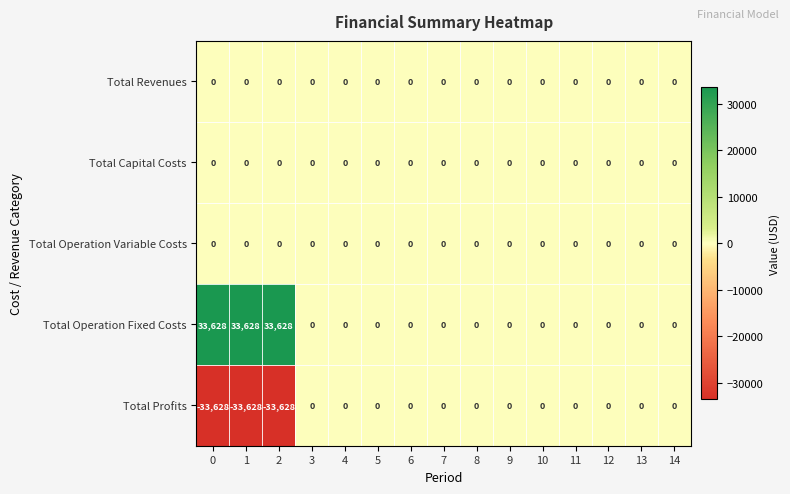

True or false: Total Operation Fixed Costs has a value of 0 at 6.

True